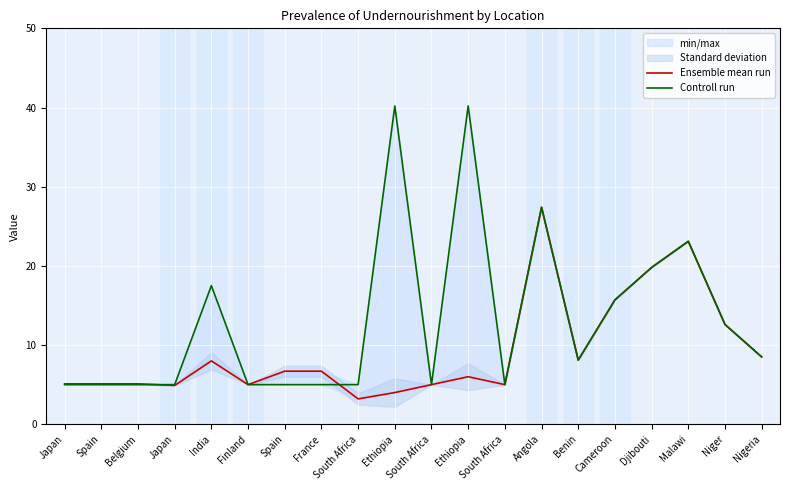

What is the smallest value displayed?

3.2